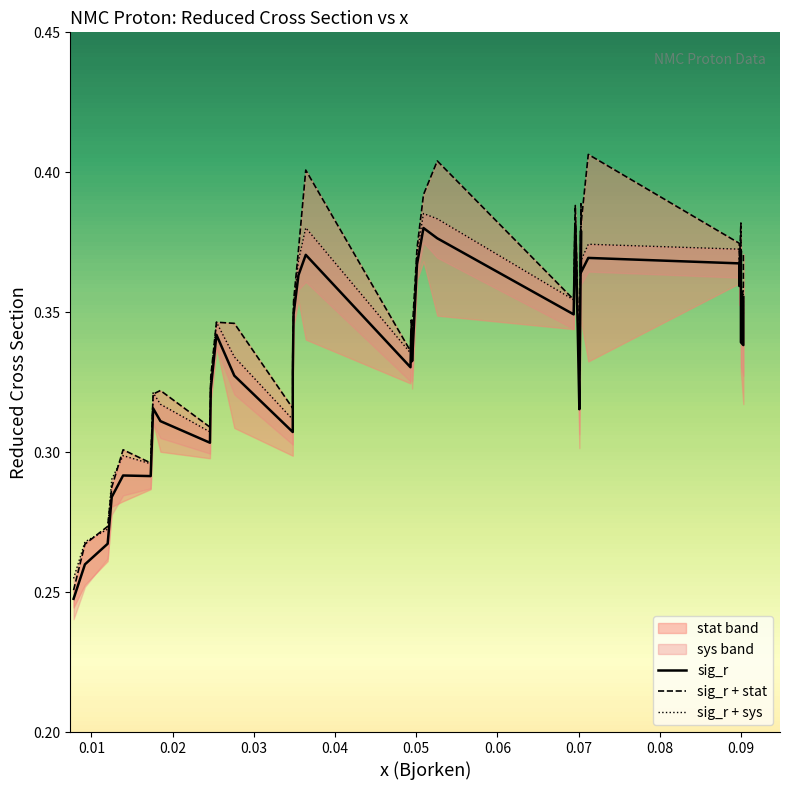

Does the chart display data point markers on the line(s)?

No